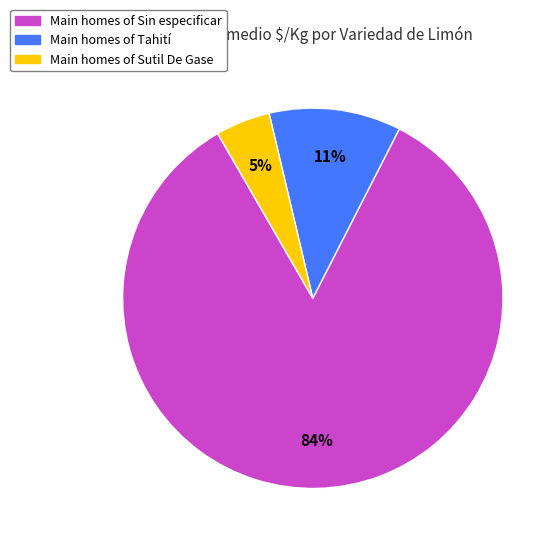

To the nearest percent, what is the average slice percentage?

33%